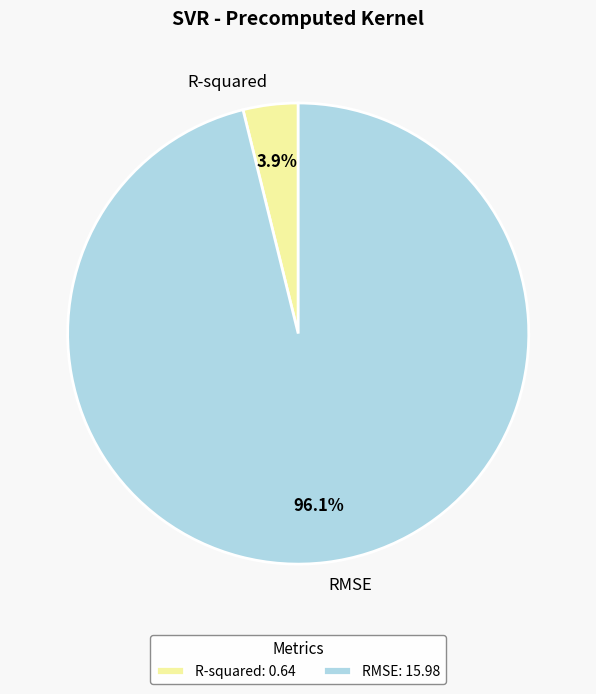

Rank the categories by value from lowest to highest.

R-squared, RMSE